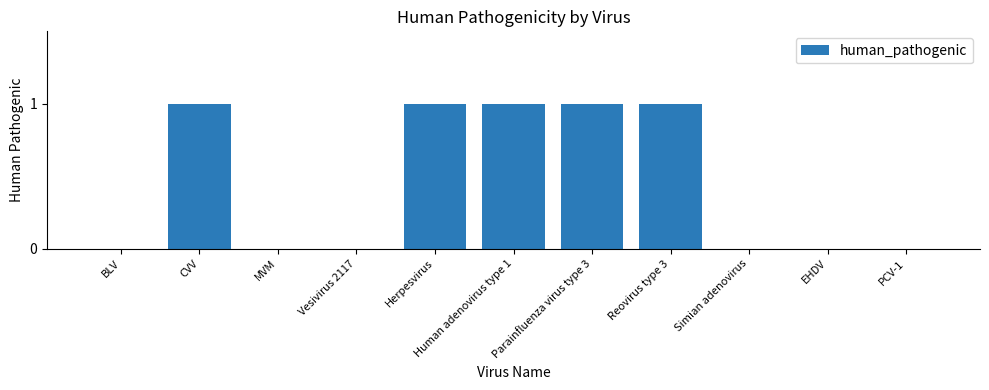

Count the values in the range 0 to 1.

11